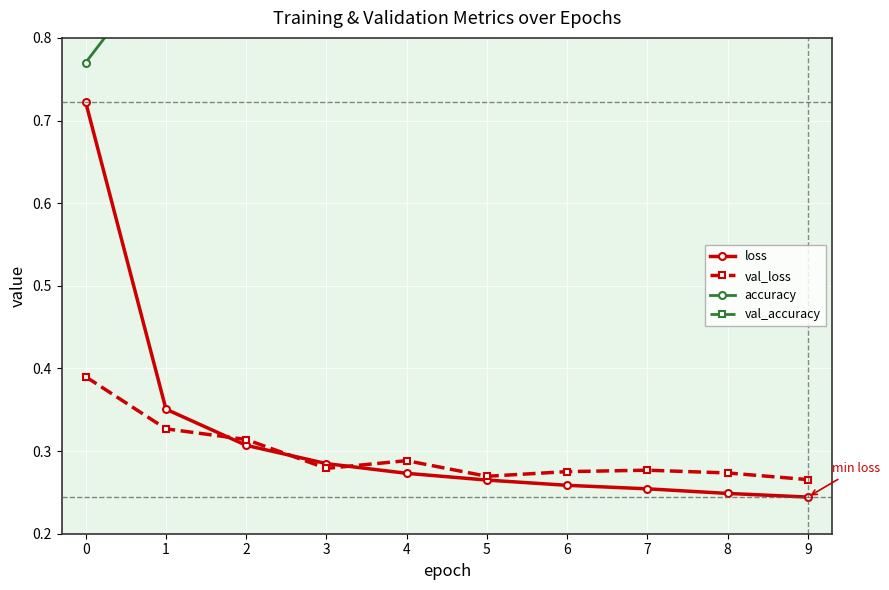

What is the difference between the highest and lowest values at 1?

0.6